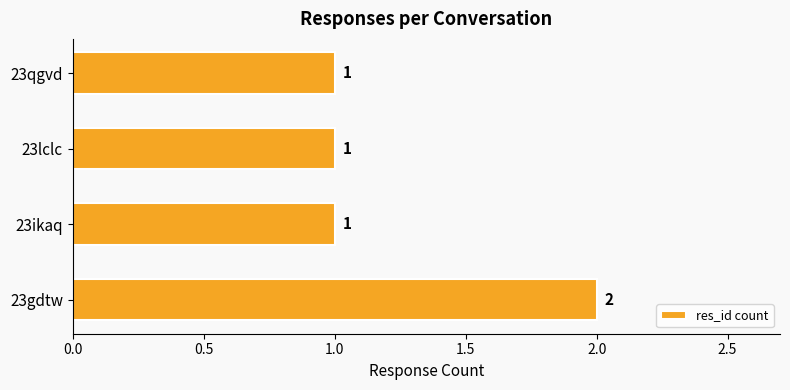

The value at 23ikaq is 0. True or false?

False